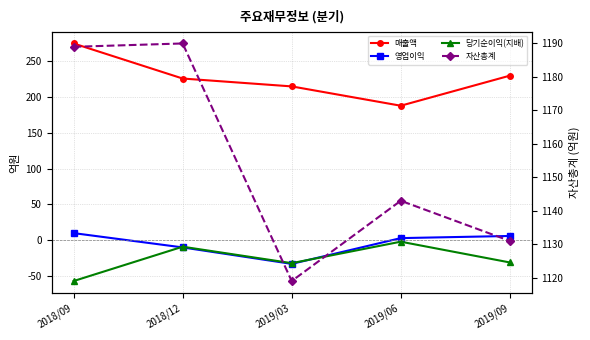

How many data points in 당기순이익(지배) are above -31?

2